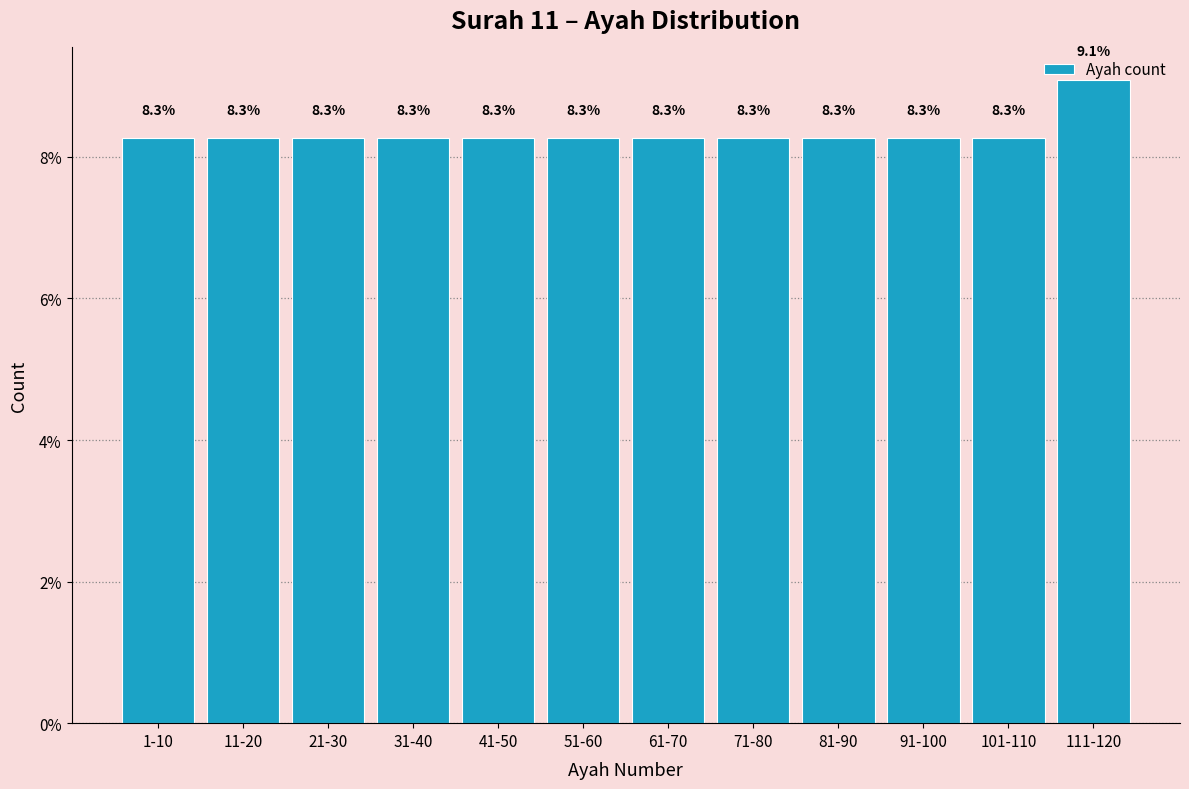

Read the value at 71-80.

8.3